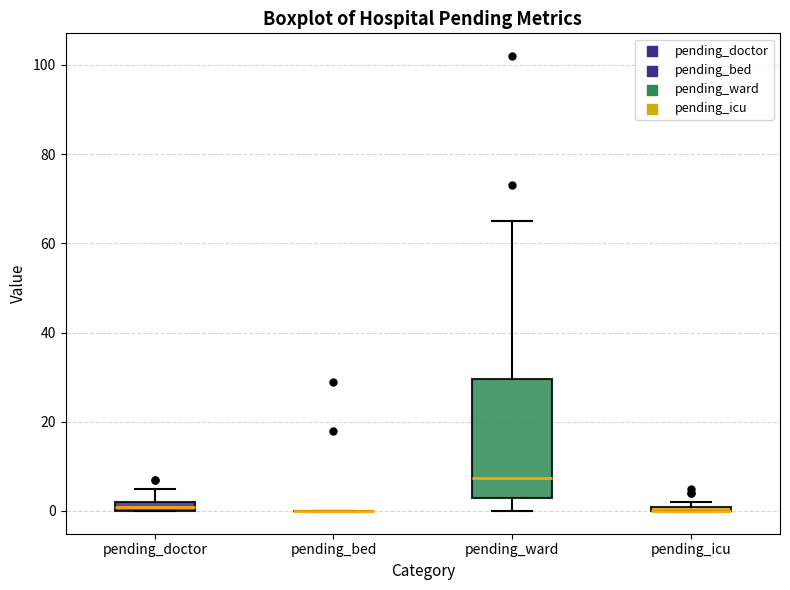

Where is the upper edge of the box for pending_icu on the y-axis? The values are not printed on the chart, so give them approximately, as read against the axis.

2